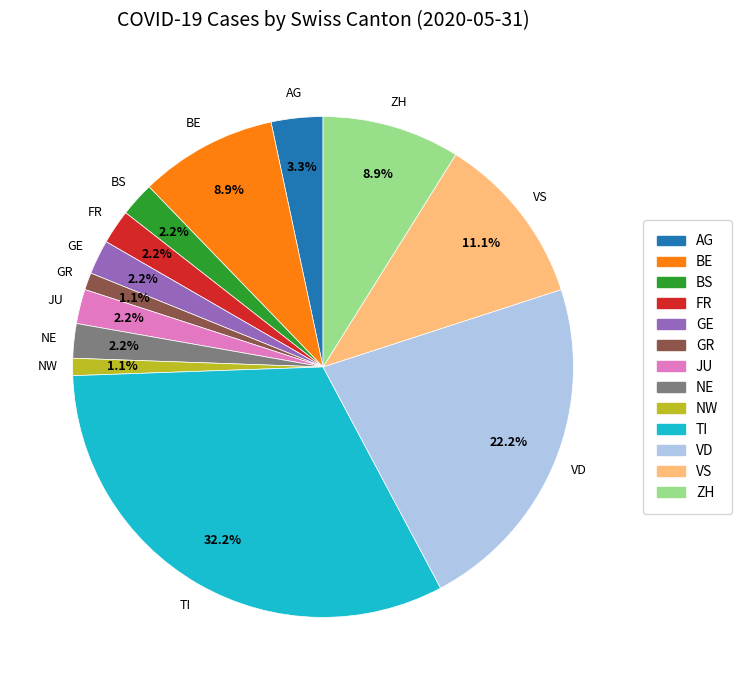

Is there a majority slice in this chart?

No